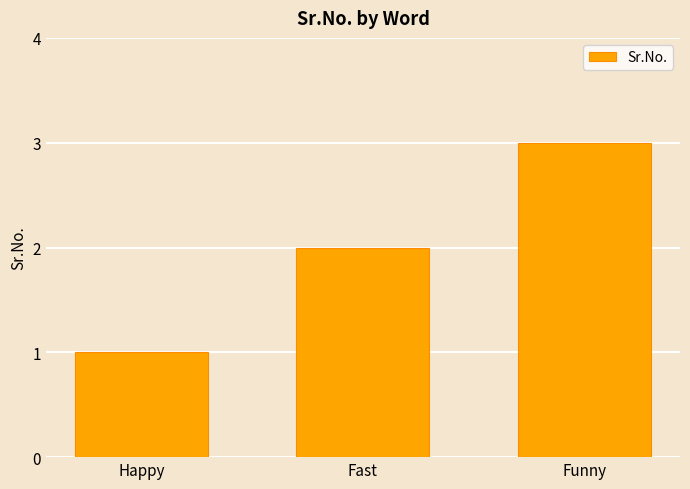

True or false: the data shows 2 at Fast.

True